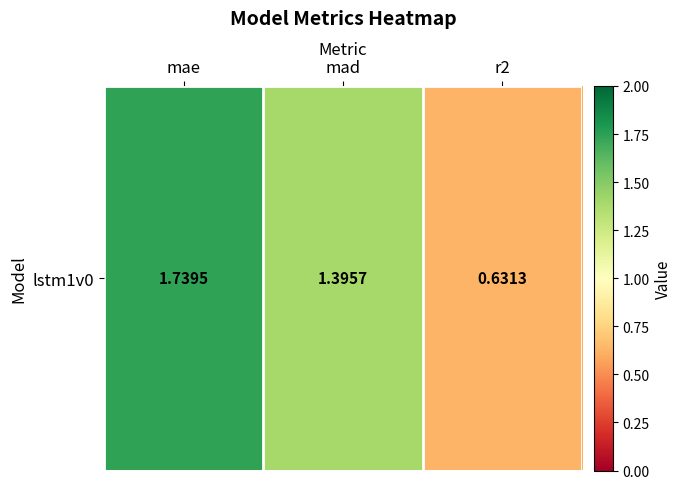

The value at r2 is 0.6. True or false?

True